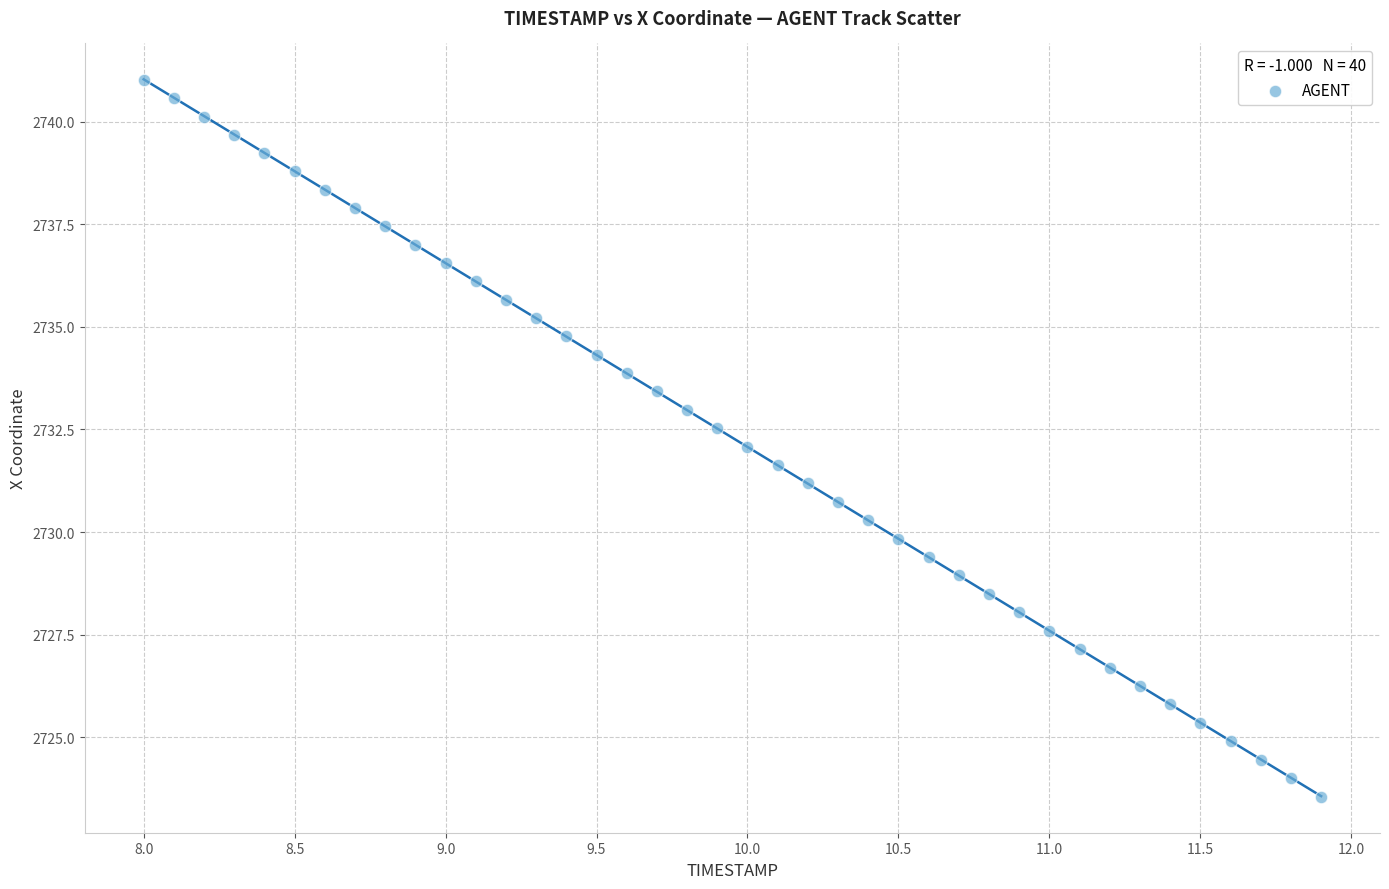

What is the range of Y values (max minus min)?

17.5